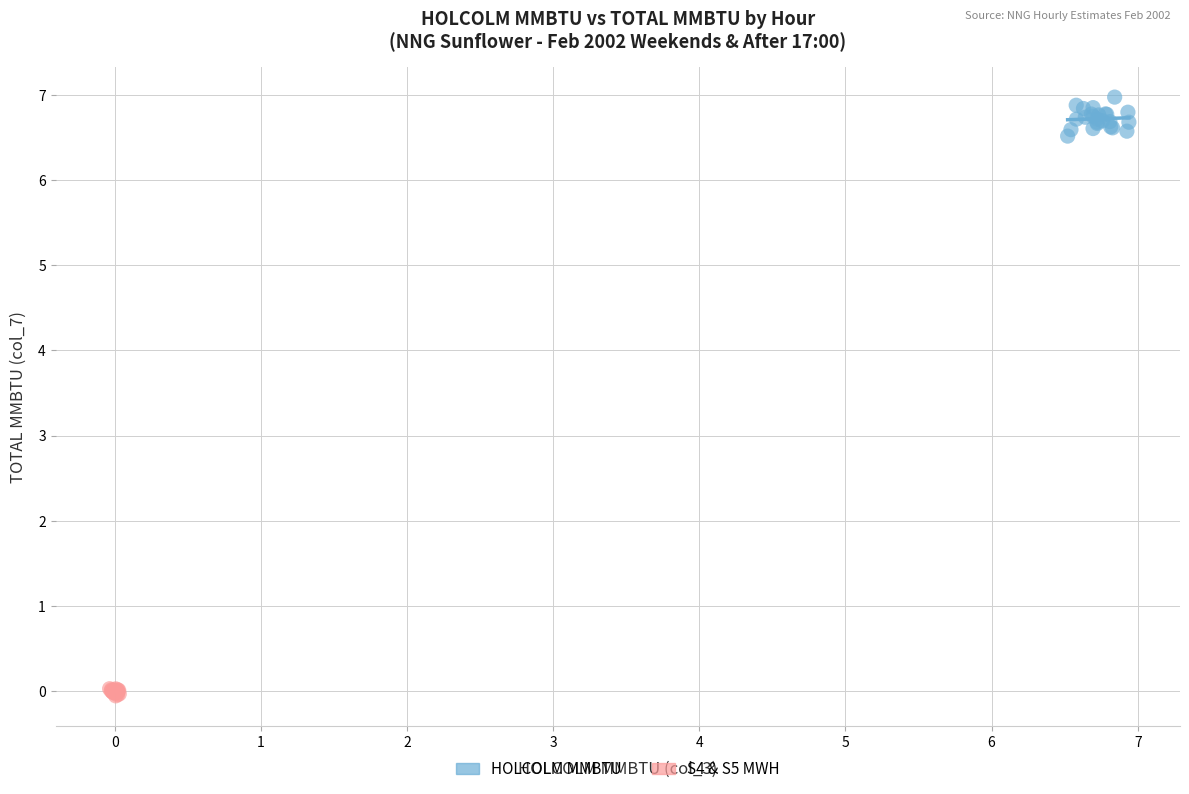

Which series reaches the minimum Y coordinate?

S4 & S5 MWH